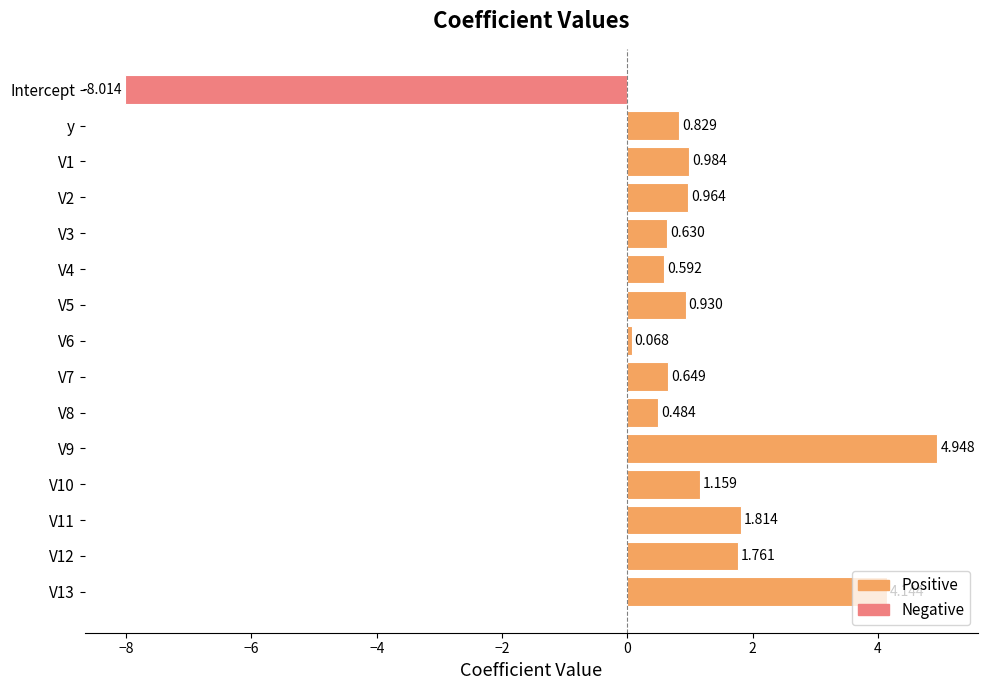

Between V4 and y, which is larger?

y